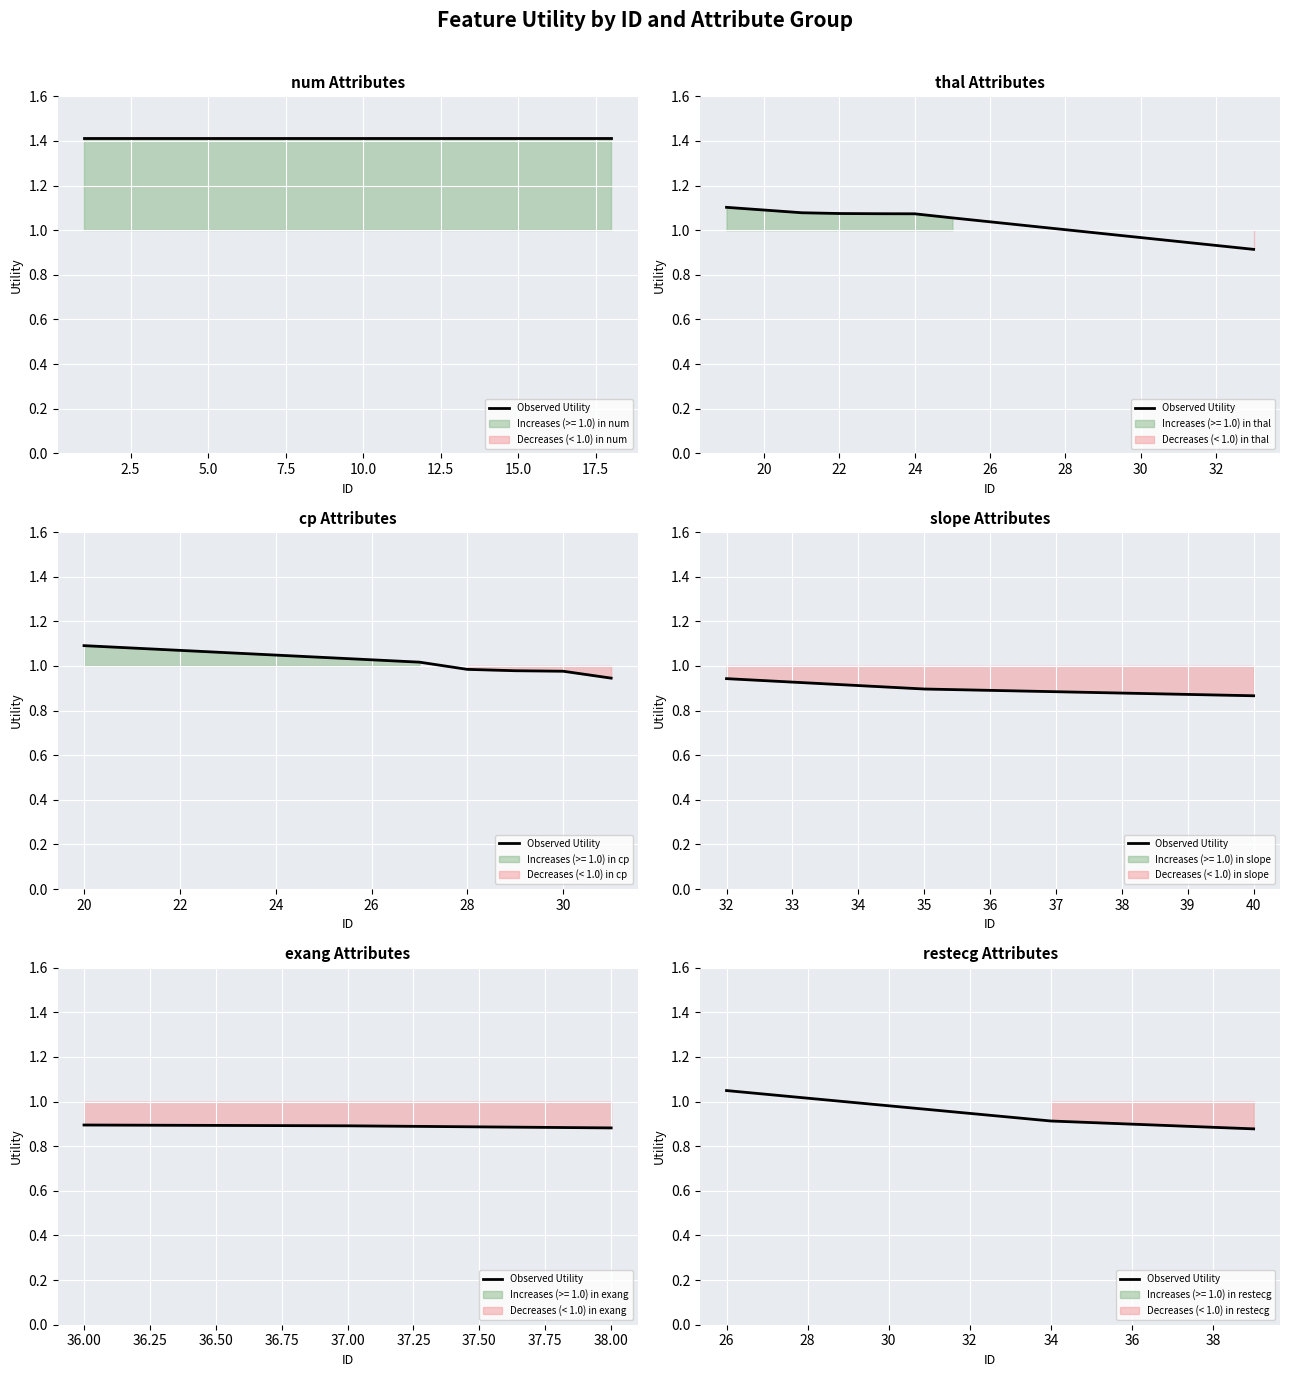

What is the sum of all values?

2.8